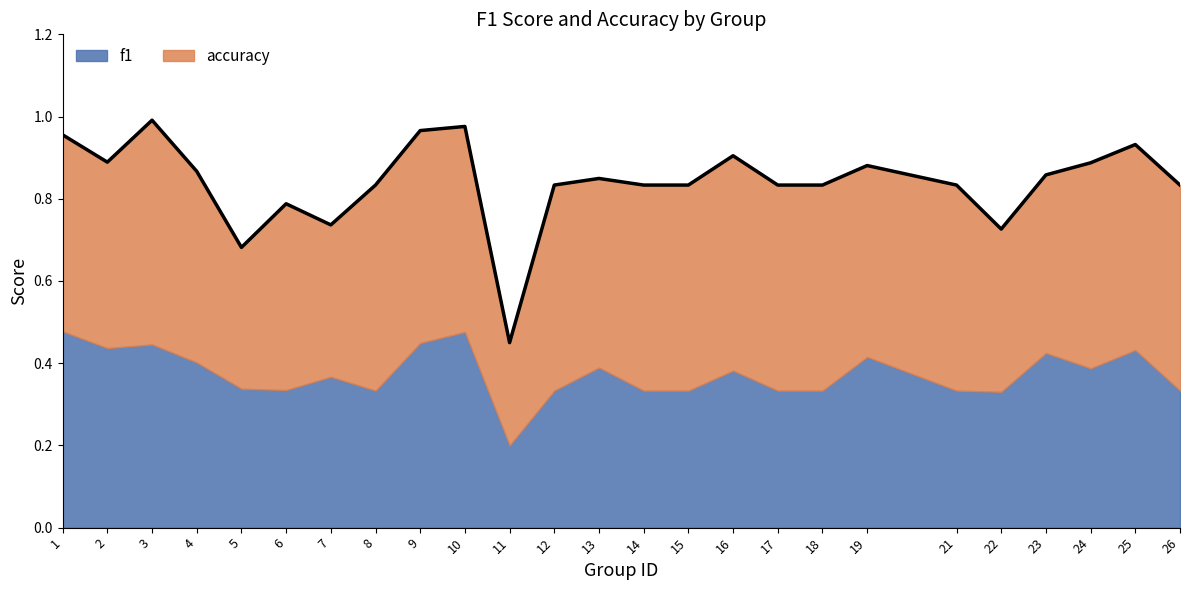

At how many categories does at least one series exceed 0?

25